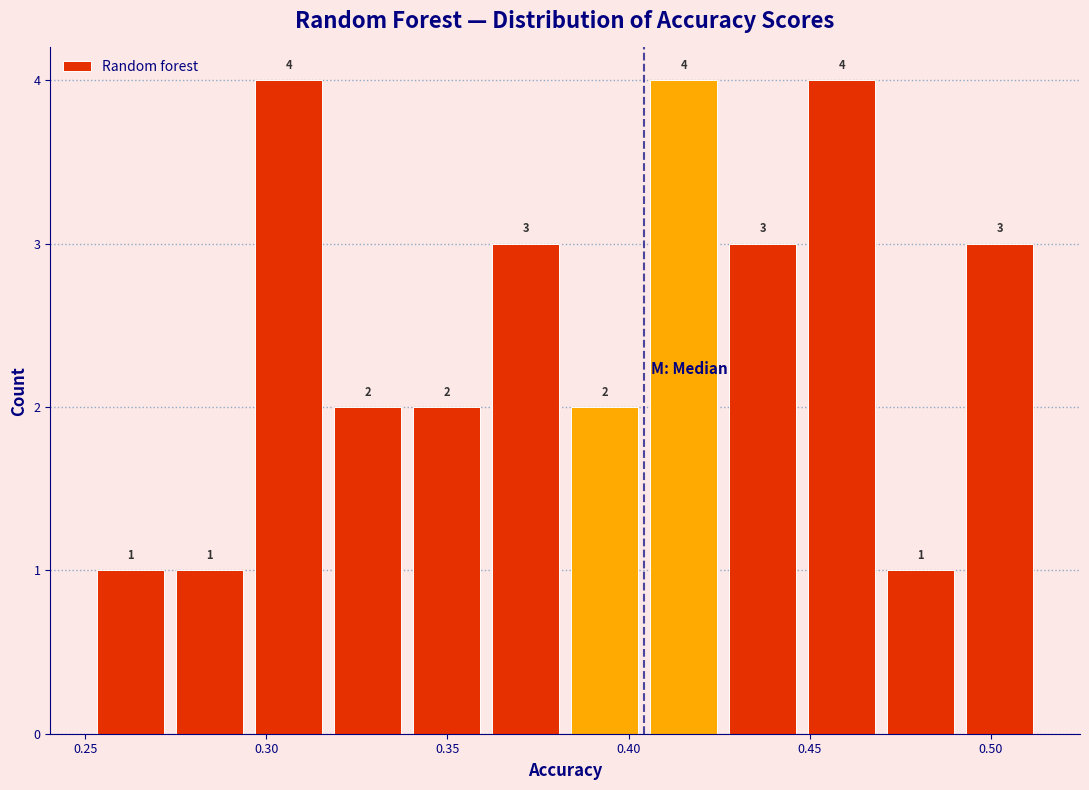

Reading left to right, list every bar in this chart as the range it spans on the x-axis followed by its height. The bar edges are not printed on the chart, so give them approximately, as read against the axis.

0.250 to 0.275: 1
0.275 to 0.295: 1
0.295 to 0.315: 4
0.315 to 0.340: 2
0.340 to 0.360: 2
0.360 to 0.385: 3
0.385 to 0.405: 2
0.405 to 0.425: 4
0.425 to 0.450: 3
0.450 to 0.470: 4
0.470 to 0.490: 1
0.490 to 0.515: 3